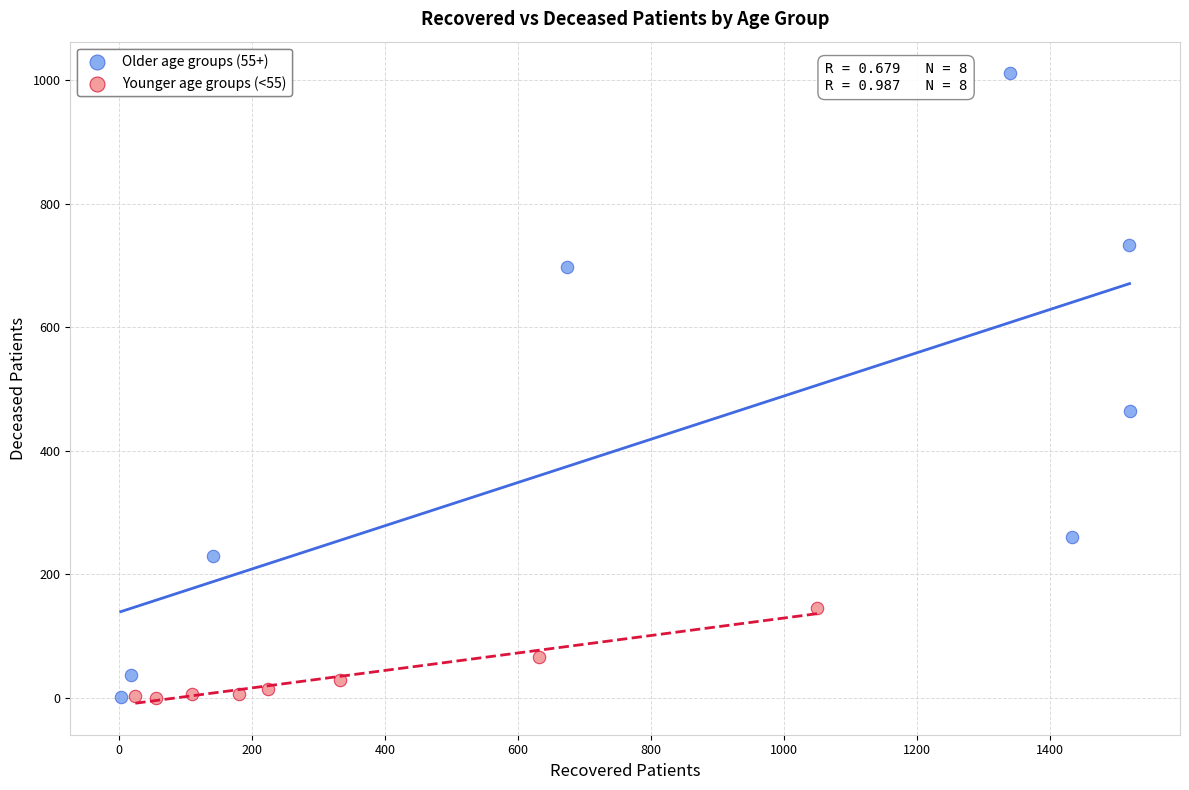

Which series reaches the maximum Y coordinate?

Older age groups (55+)